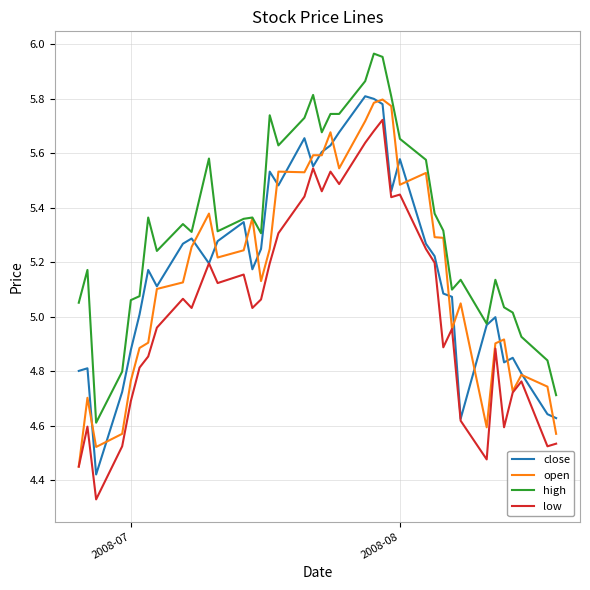

Which series has the largest total across all categories?

high